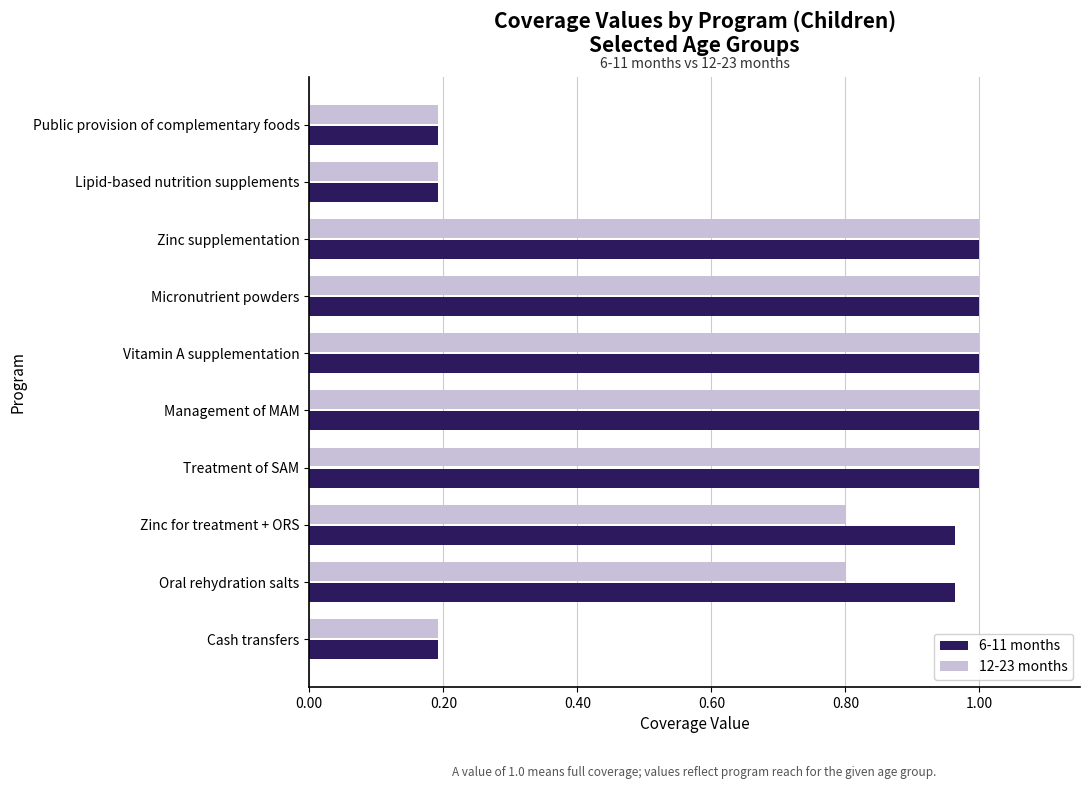

How many data points in 6-11 months are less than 1?

5